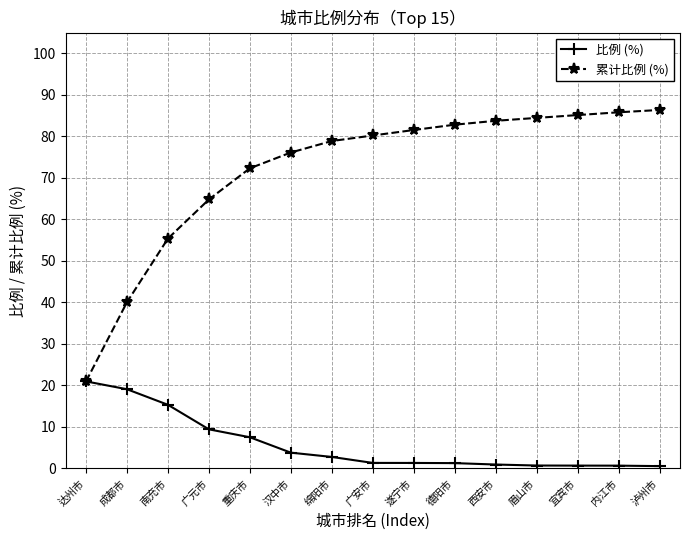

Where does the 累计比例 (%) series first go above 80?

广安市